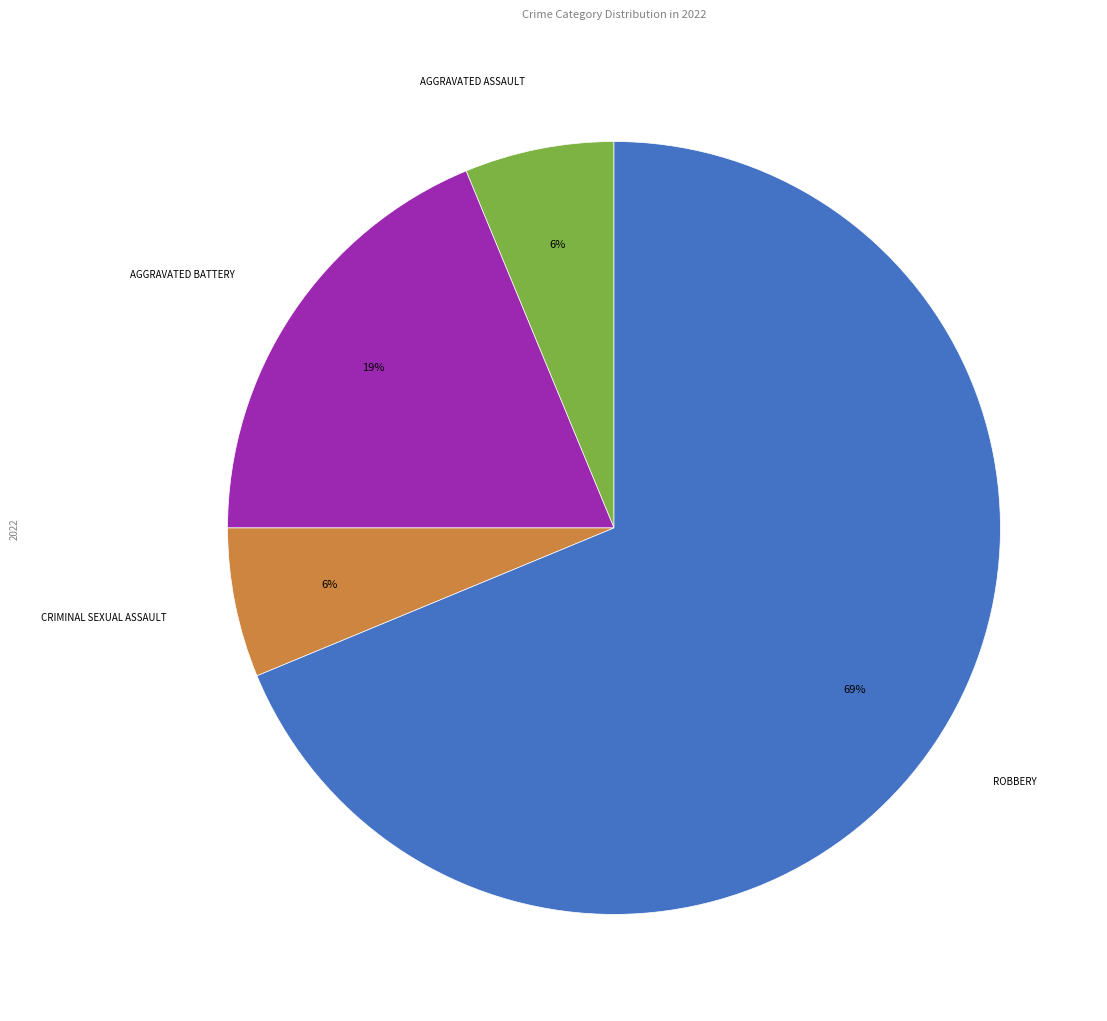

Count the number of slices in the pie.

4